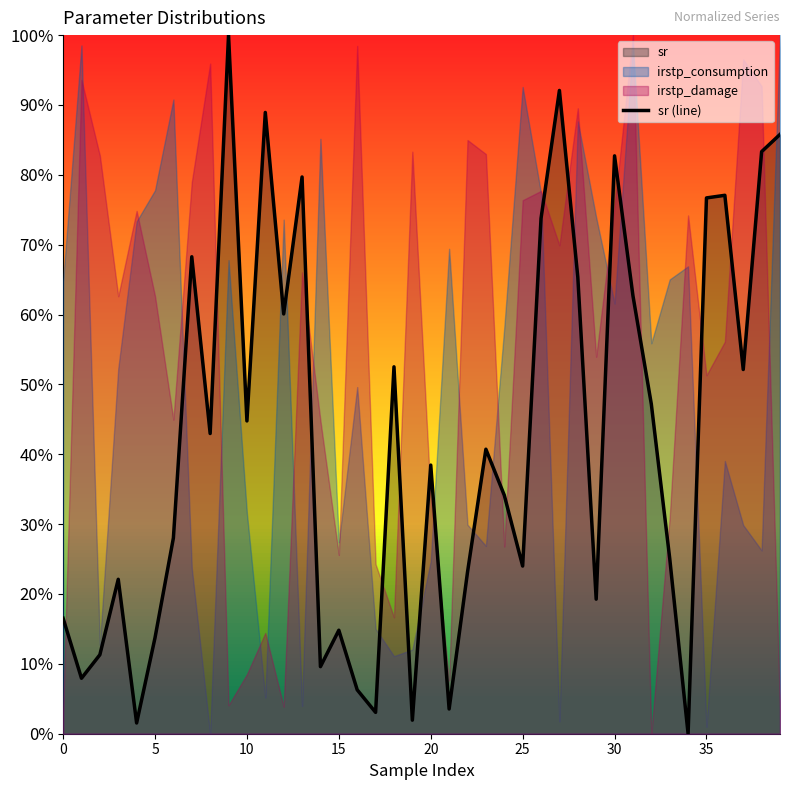

True or false: the data has more than 2 interior local peaks.

True